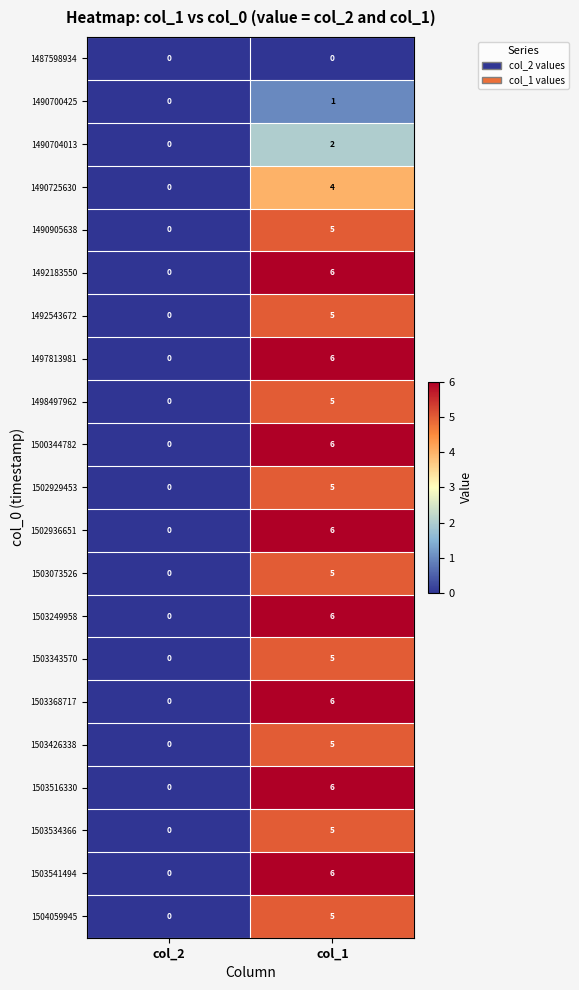

What is the approximate value of 1503368717 at col_1?

6